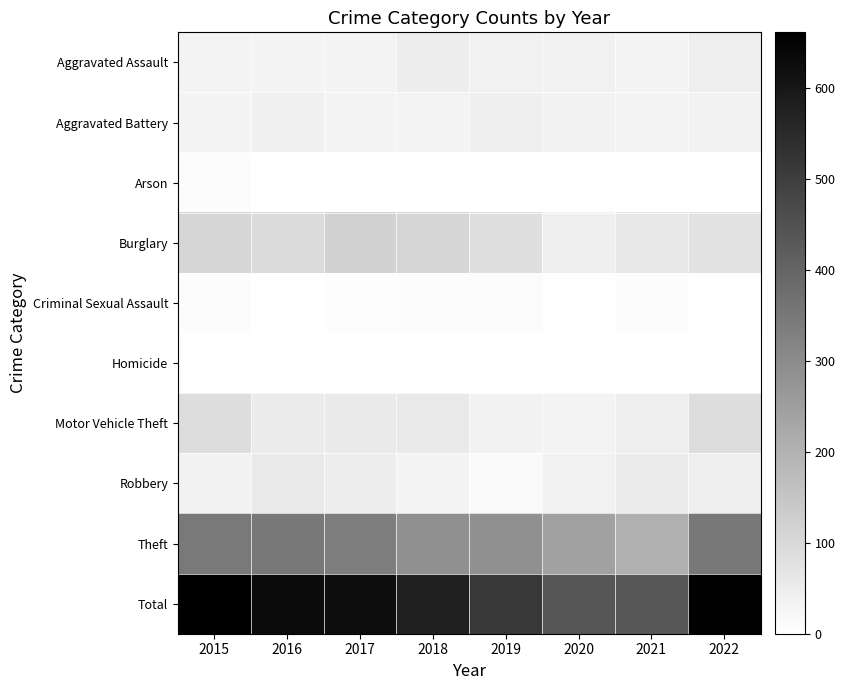

Reading left to right, list all the values displayed in this chart.

Aggravated Assault: 2015=32	2016=30	2017=29	2018=47	2019=38	2020=38	2021=30	2022=46
Aggravated Battery: 2015=29	2016=40	2017=29	2018=33	2019=42	2020=34	2021=29	2022=35
Arson: 2015=9	2016=1	2017=3	2018=2	2019=1	2020=4	2021=0	2022=2
Burglary: 2015=108	2016=93	2017=117	2018=106	2019=83	2020=42	2021=61	2022=77
Criminal Sexual Assault: 2015=8	2016=2	2017=7	2018=9	2019=11	2020=5	2021=9	2022=5
Homicide: 2015=3	2016=2	2017=1	2018=0	2019=0	2020=3	2021=2	2022=1
Motor Vehicle Theft: 2015=89	2016=54	2017=55	2018=57	2019=35	2020=33	2021=45	2022=90
Robbery: 2015=35	2016=59	2017=49	2018=31	2019=15	2020=37	2021=51	2022=46
Theft: 2015=348	2016=350	2017=335	2018=289	2019=288	2020=243	2021=205	2022=350
Total: 2015=661	2016=631	2017=625	2018=574	2019=513	2020=439	2021=432	2022=652